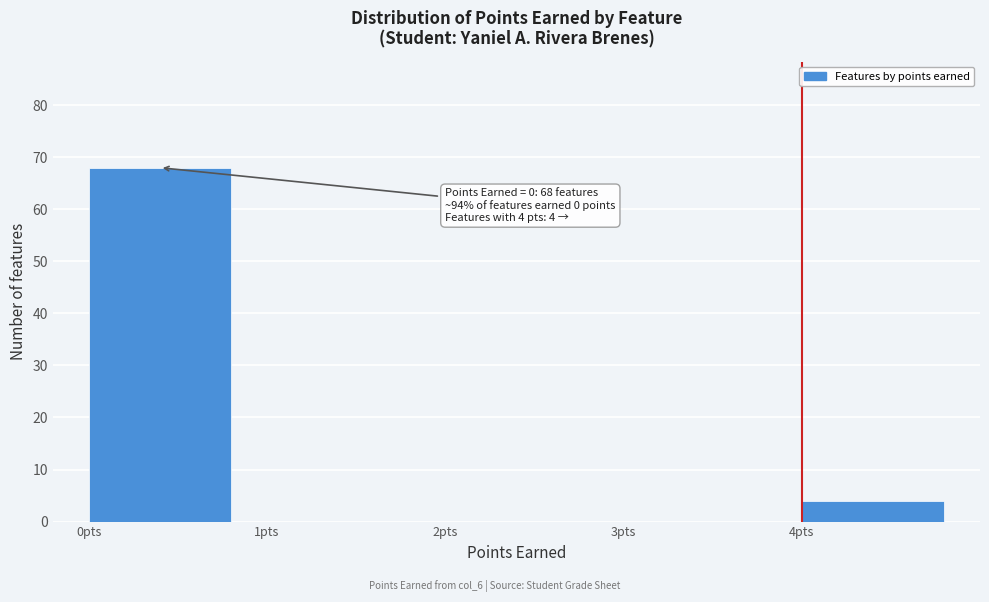

Which range on the x-axis has the tallest bar?

0 to 1